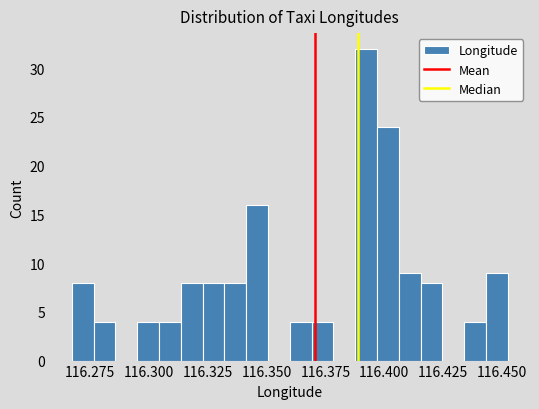

Around what value on the x-axis is the tallest bar? Give the approximate position of its centre, as read against the axis.

116.390